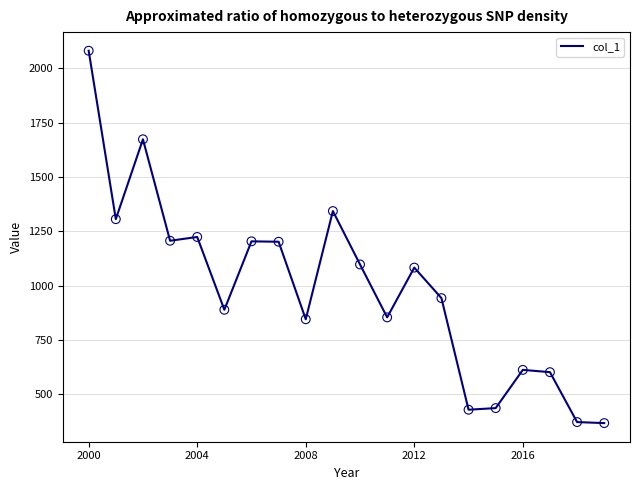

What is the smallest value displayed?

367.9